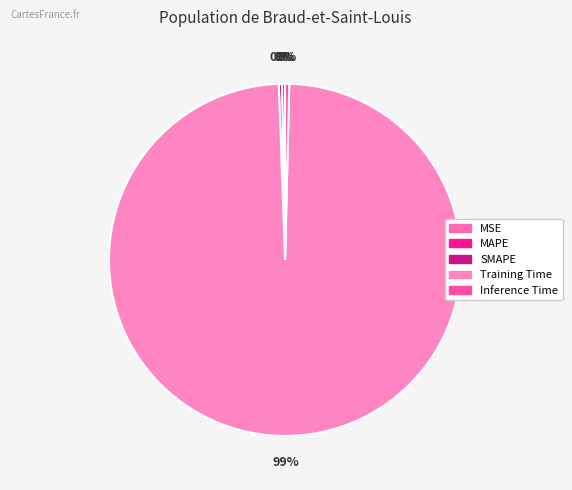

To the nearest percent, what portion does Training Time represent?

99%